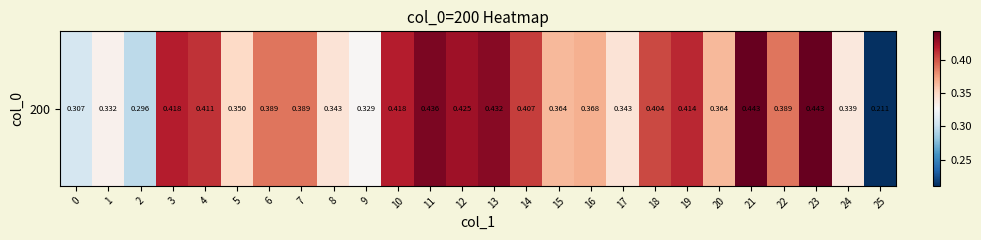

Reading left to right, extract all data points from this chart.

0=0.3	1=0.3	2=0.3	3=0.4	4=0.4	5=0.3	6=0.4	7=0.4	8=0.3	9=0.3	10=0.4	11=0.4	12=0.4	13=0.4	14=0.4	15=0.4	16=0.4	17=0.3	18=0.4	19=0.4	20=0.4	21=0.4	22=0.4	23=0.4	24=0.3	25=0.2